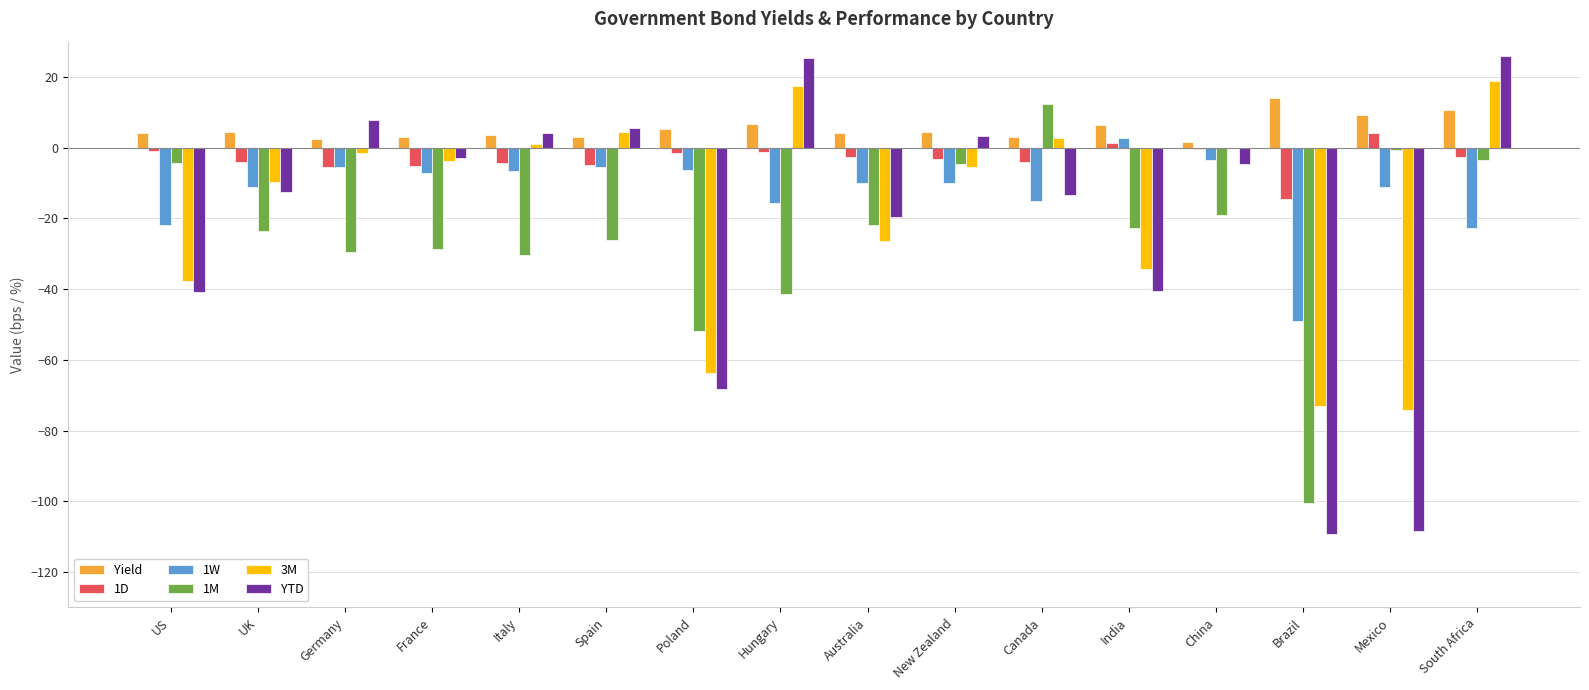

At which label does YTD first exceed -4?

Germany